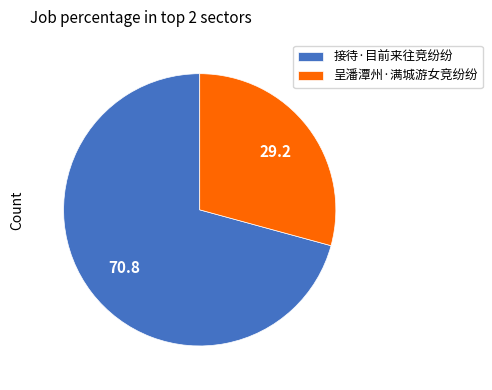

Which slice is the smallest?

呈潘潭州·满城游女竞纷纷